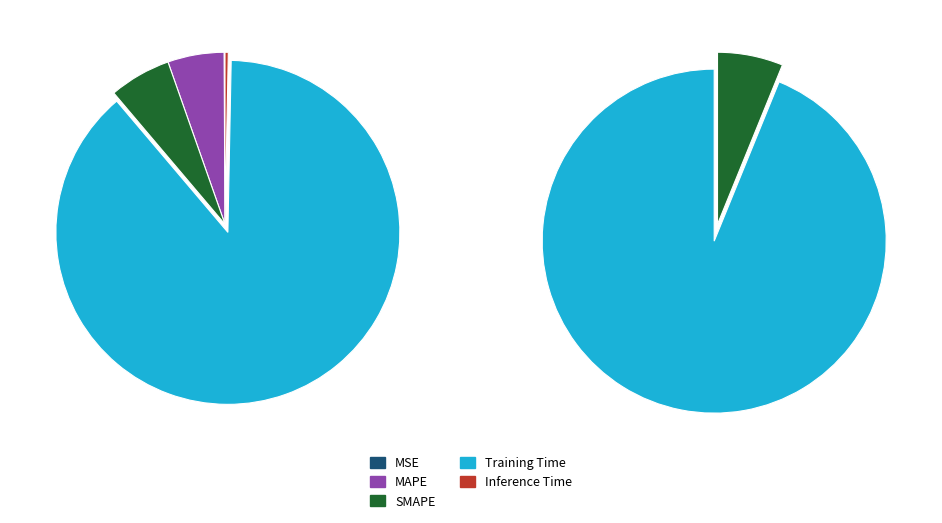

To the nearest percent, what is the difference between the largest and smallest slice percentages?

88%